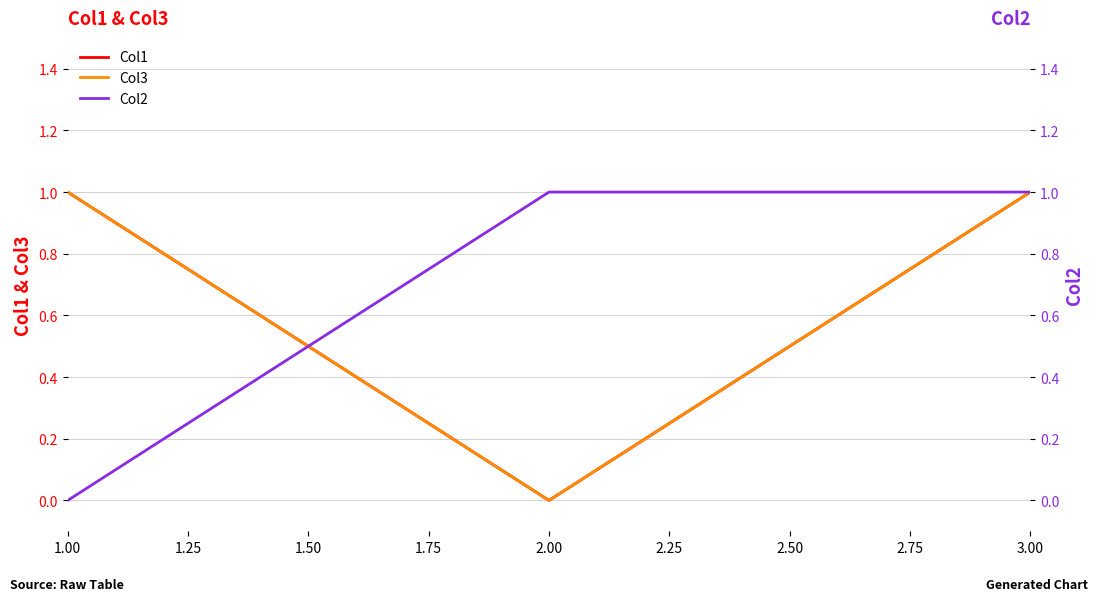

At 1.00, list the series in order from smallest to largest.

Col2, Col1, Col3